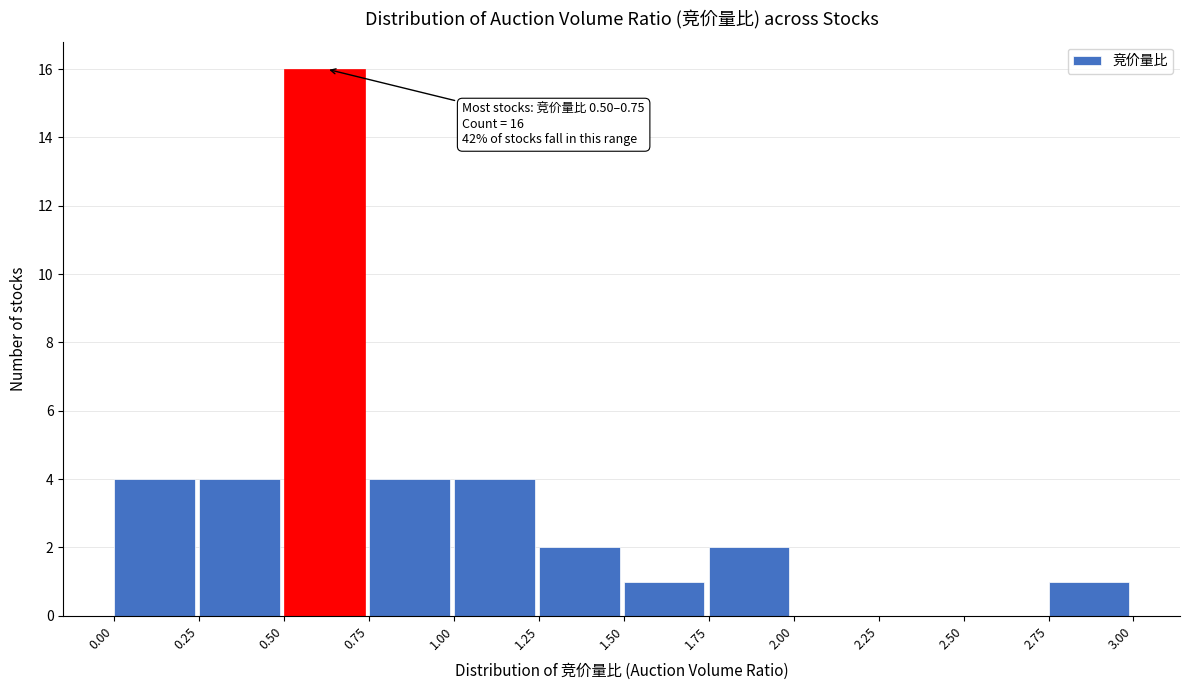

Over which range of the x-axis is the bar tallest?

0.50 to 0.75